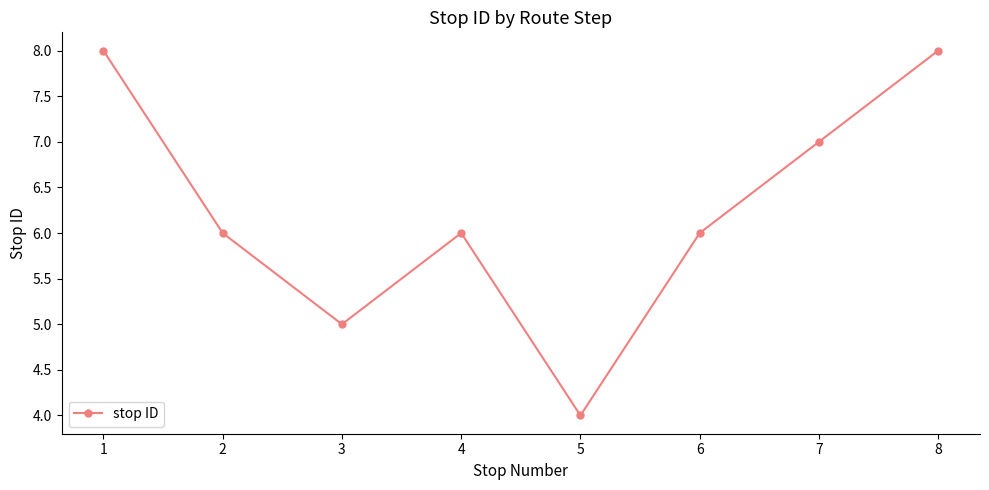

What is the value of the 2nd point from the left?

6